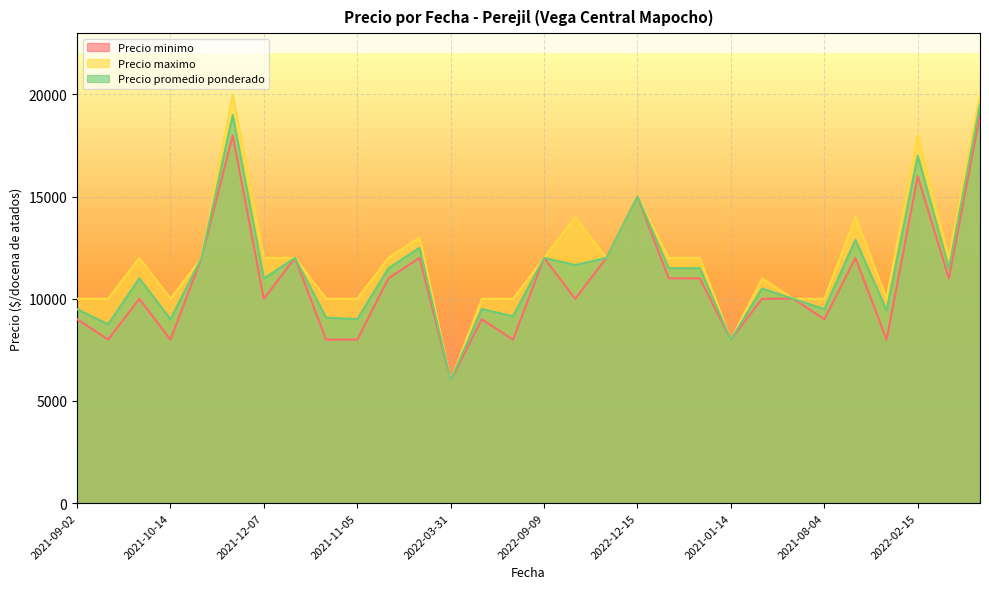

Reading left to right, transcribe all the data shown in this chart.

Precio minimo: 9000	8000	10000	8000	12000	18000	10000	12000	8000	8000	11000	12000	6000	9000	8000	12000	10000	12000	15000	11000	11000	8000	10000	10000	9000	12000	8000	16000	11000	19000
Precio maximo: 10000	10000	12000	10000	12000	20000	12000	12000	10000	10000	12000	13000	6000	10000	10000	12000	14000	12000	15000	12000	12000	8000	11000	10000	10000	14000	10000	18000	12000	20000
Precio promedio ponderado: 9495	8750	11000	9000	12000	19000	10990	12000	9075	9000	11495	12495	6000	9500	9143	12000	11653	12000	15000	11500	11500	8000	10500	10000	9492	12889	9429	17000	11494	19500